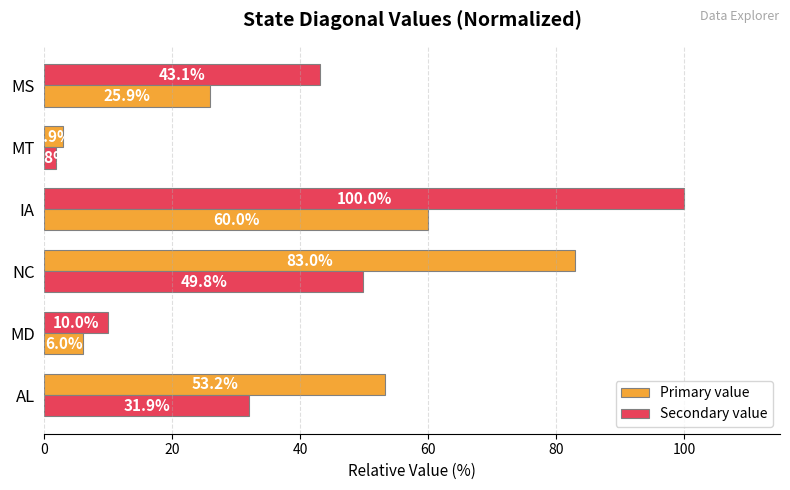

How many categories are shown in the chart?

6